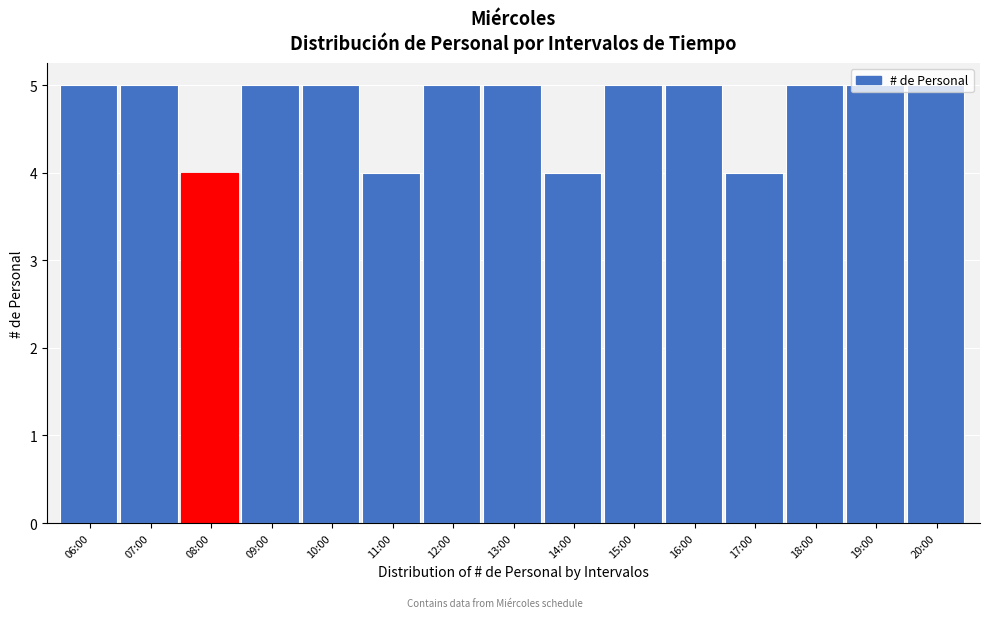

What is the minimum value shown in the chart?

4